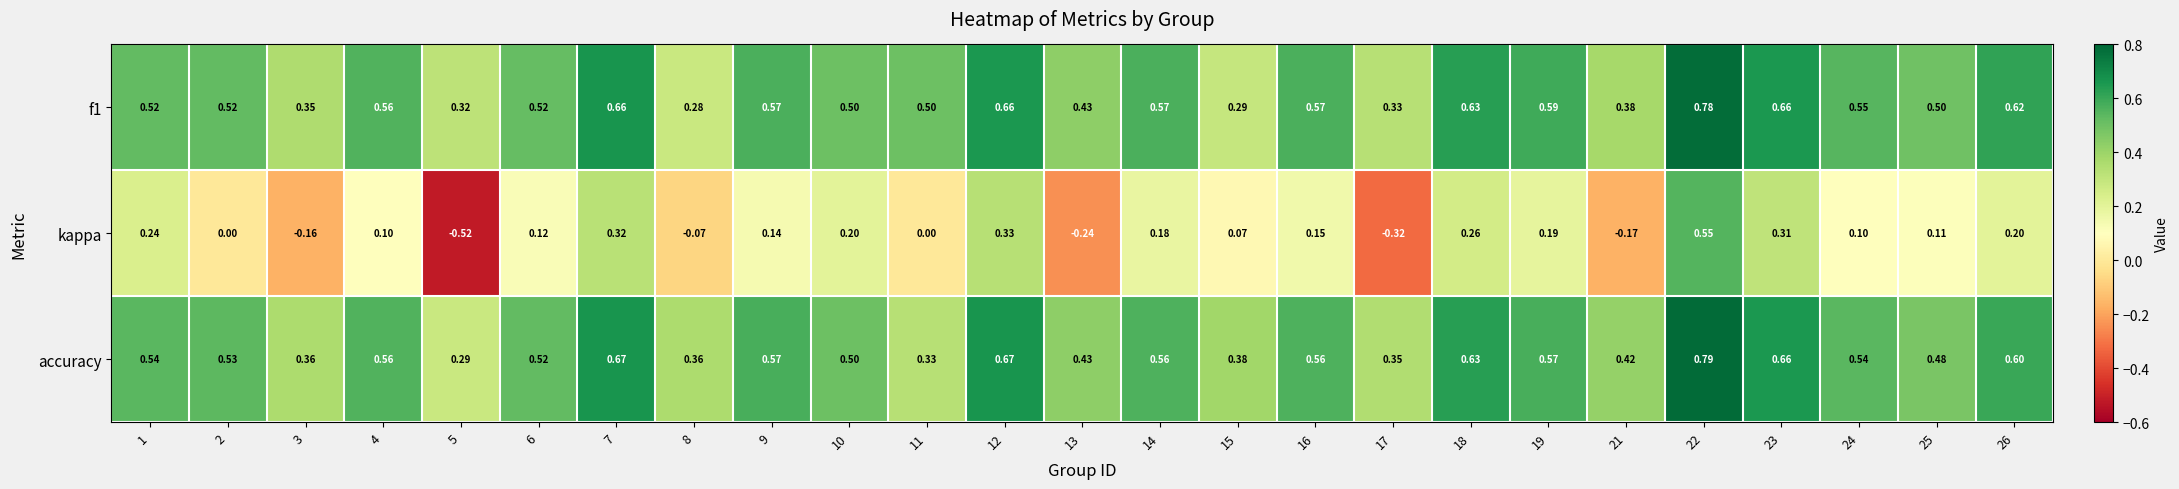

Is the value of kappa at 7 greater than the value of accuracy at 17?

No